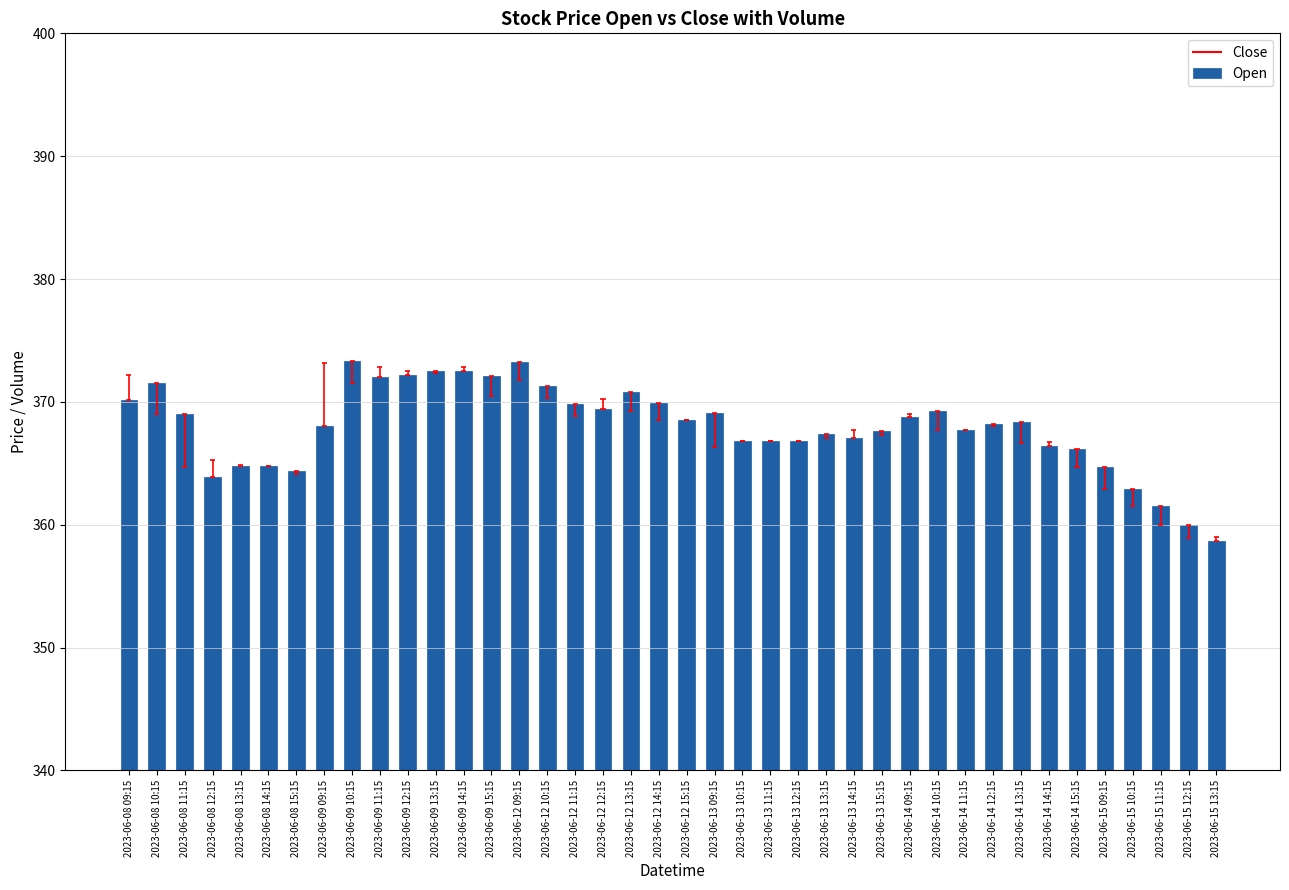

Which category has the lowest value across all series?

2023-06-15 13:15